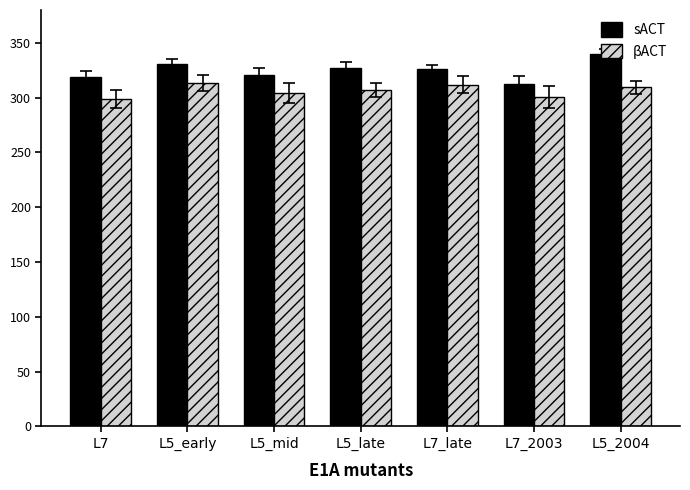

At how many categories does at least one series exceed 308?

7